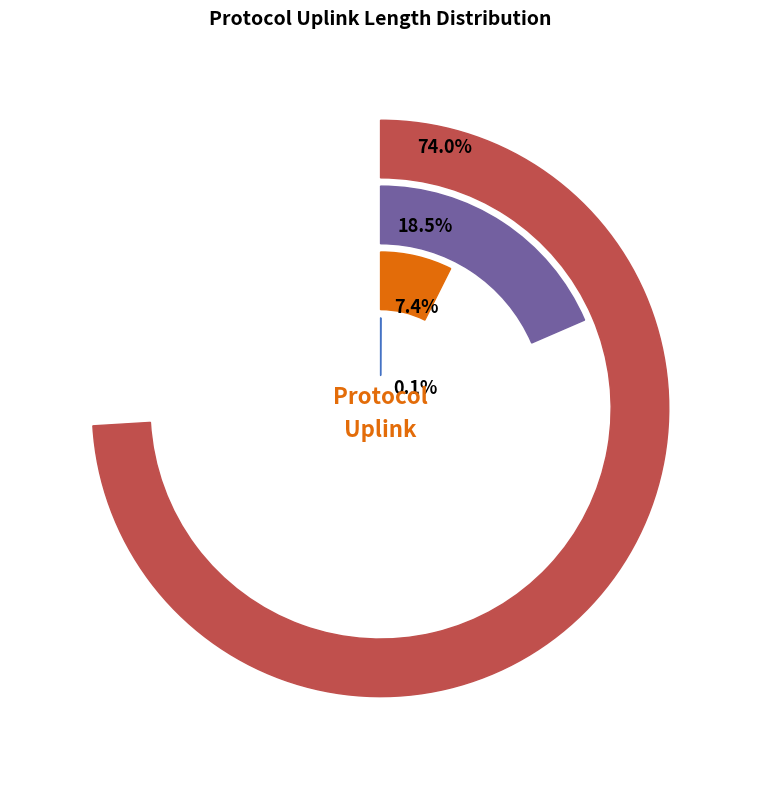

To the nearest percent, what is the difference between the largest and smallest slice percentages?

74%